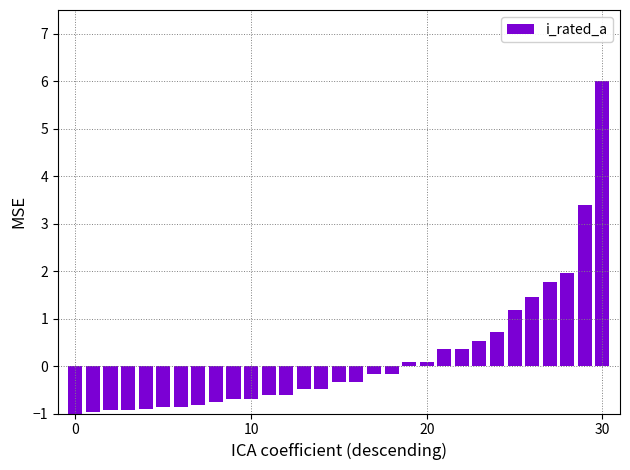

What is the difference between the second highest and minimum values?

4.4